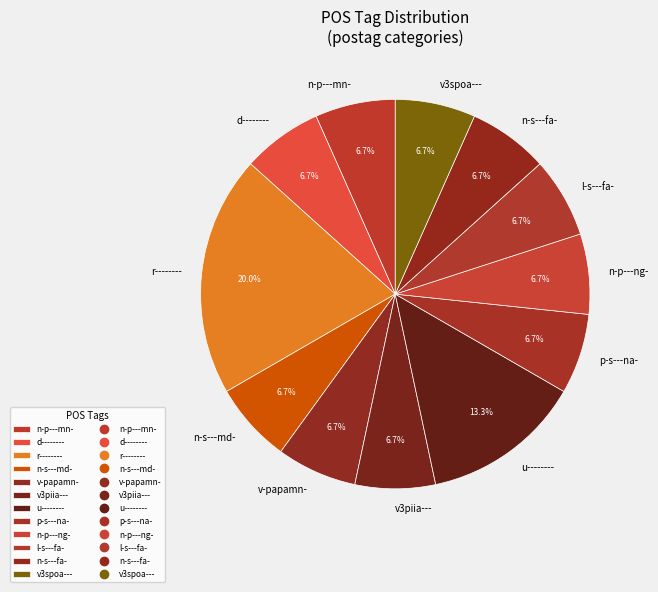

How many slices are in this pie chart?

12